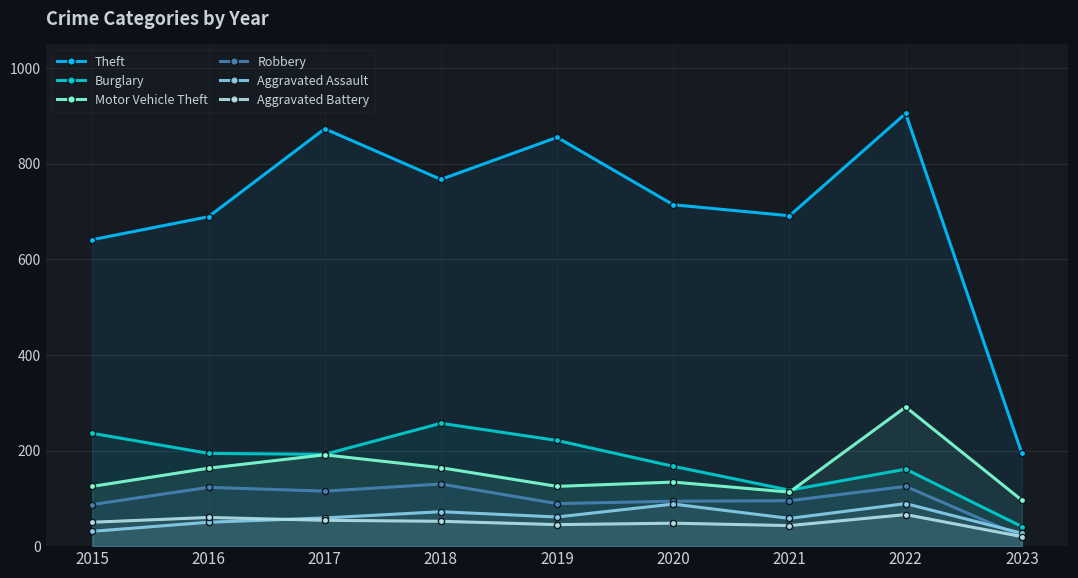

Which series has the largest total across all categories?

Theft